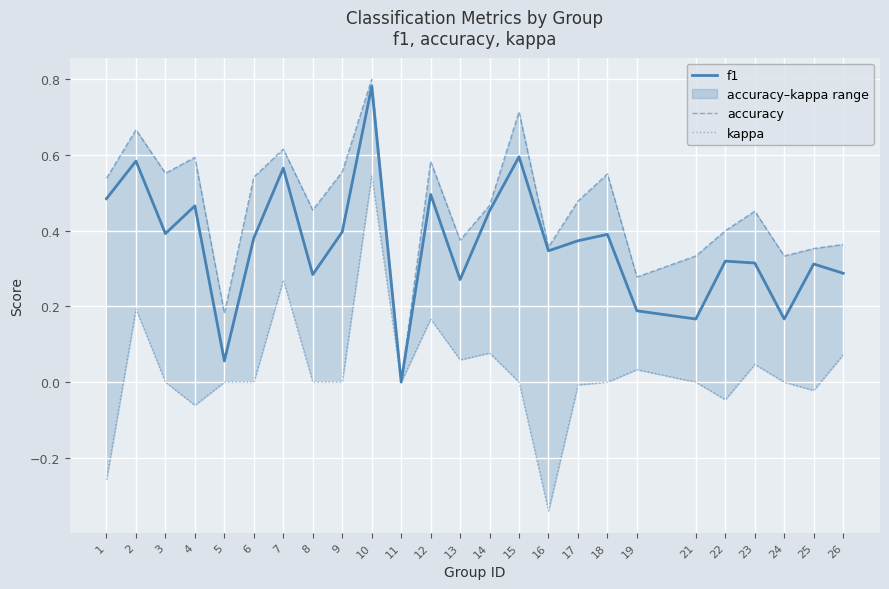

Read the accuracy value at 14.

0.5